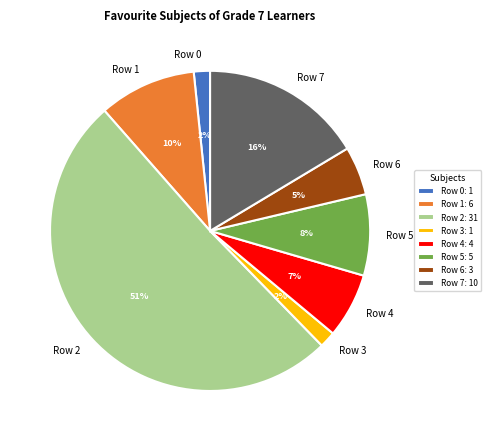

Is the sum of Row 7 and Row 1 greater than half?

No